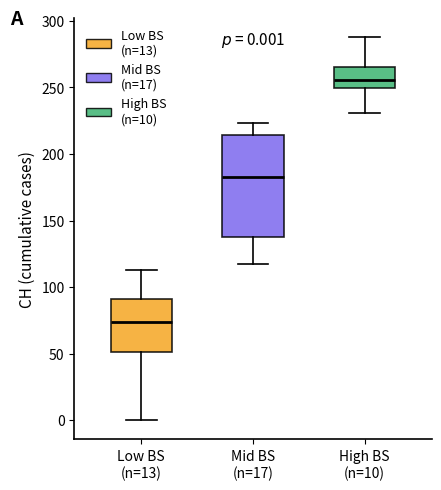

Which box has the highest median line?

High BS (n=10)